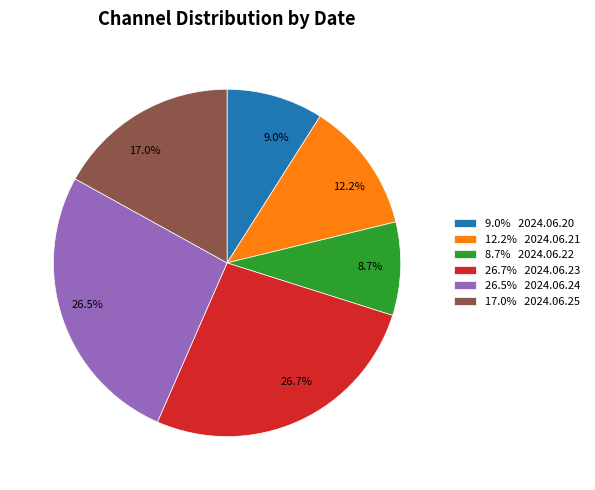

Which has a higher value, 8.7% 2024.06.22 or 12.2% 2024.06.21?

12.2% 2024.06.21